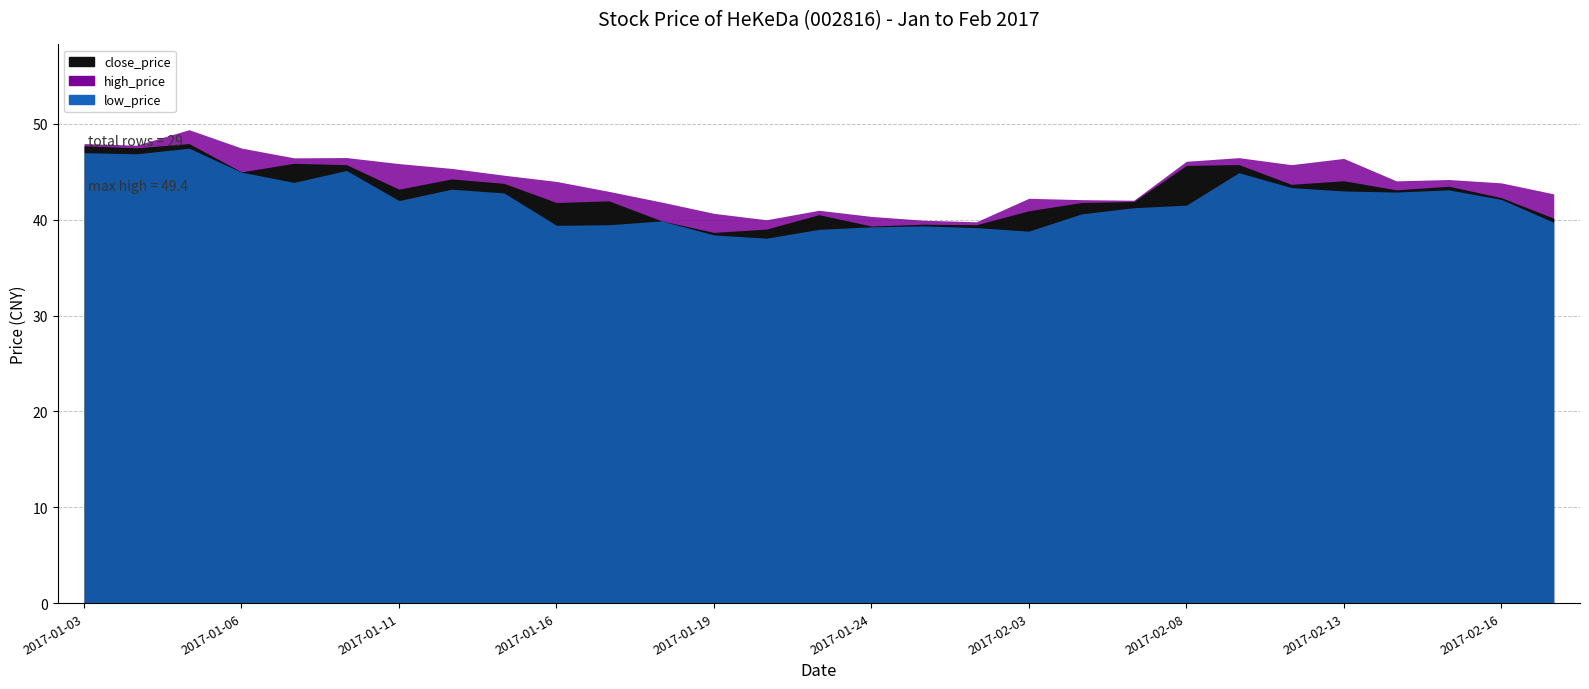

What are all the series names shown in the legend?

close_price, high_price, low_price